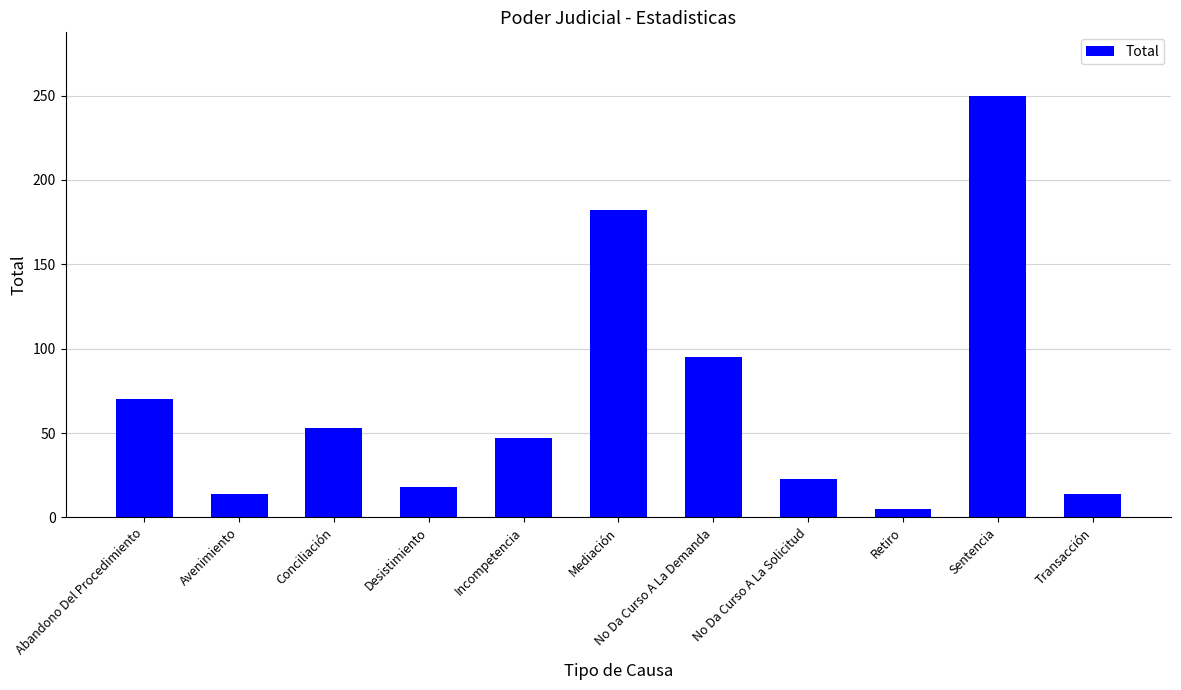

At which category does the chart reach its minimum across all series?

Retiro